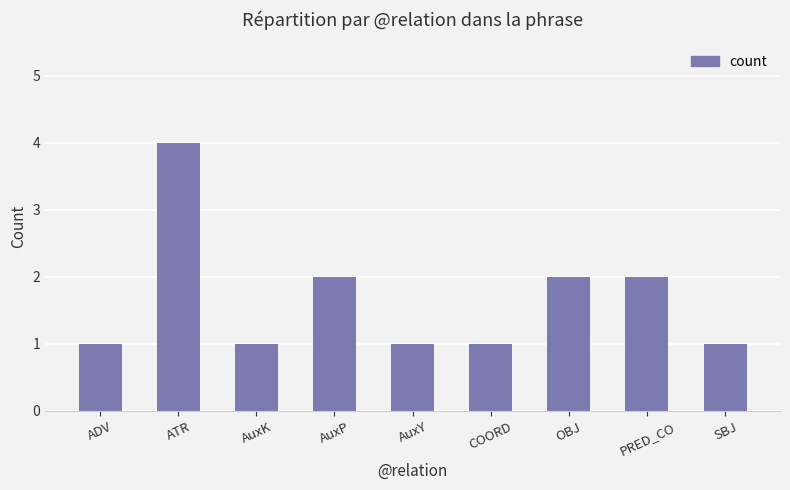

Reading right to left, extract all data points from this chart.

SBJ=1	PRED_CO=2	OBJ=2	COORD=1	AuxY=1	AuxP=2	AuxK=1	ATR=4	ADV=1